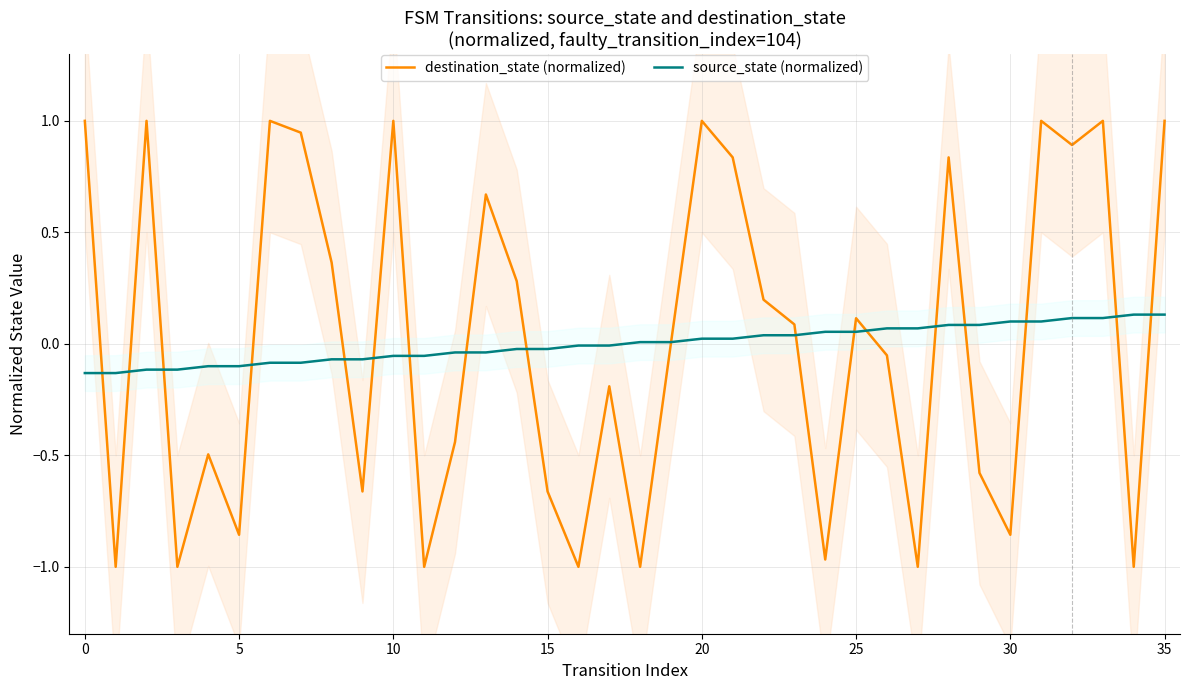

Which series changed the most between 15 and 25?

destination_state (normalized)